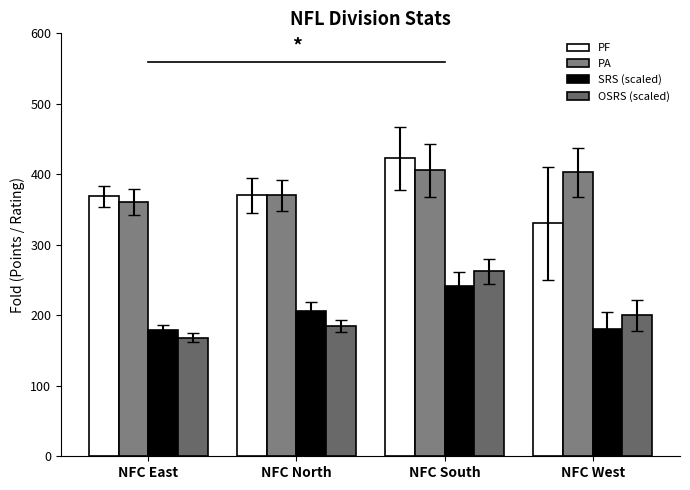

What is the label of the 2nd bar from the right?

NFC South